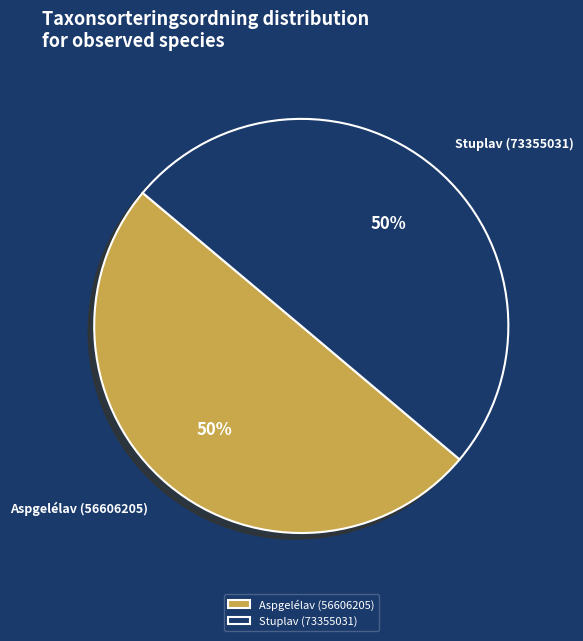

The Aspgelélav (56606205) slice represents 43% of the pie. True or false?

False